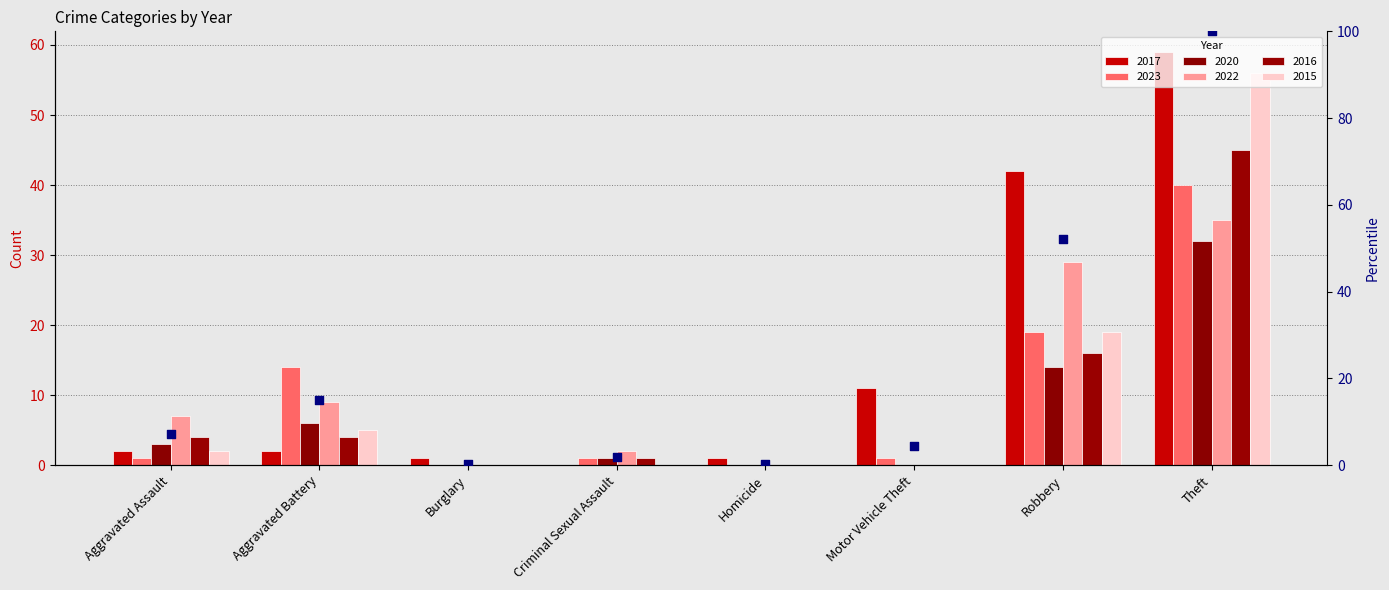

What is the change in value from Aggravated Assault to Aggravated Battery?

+7.9